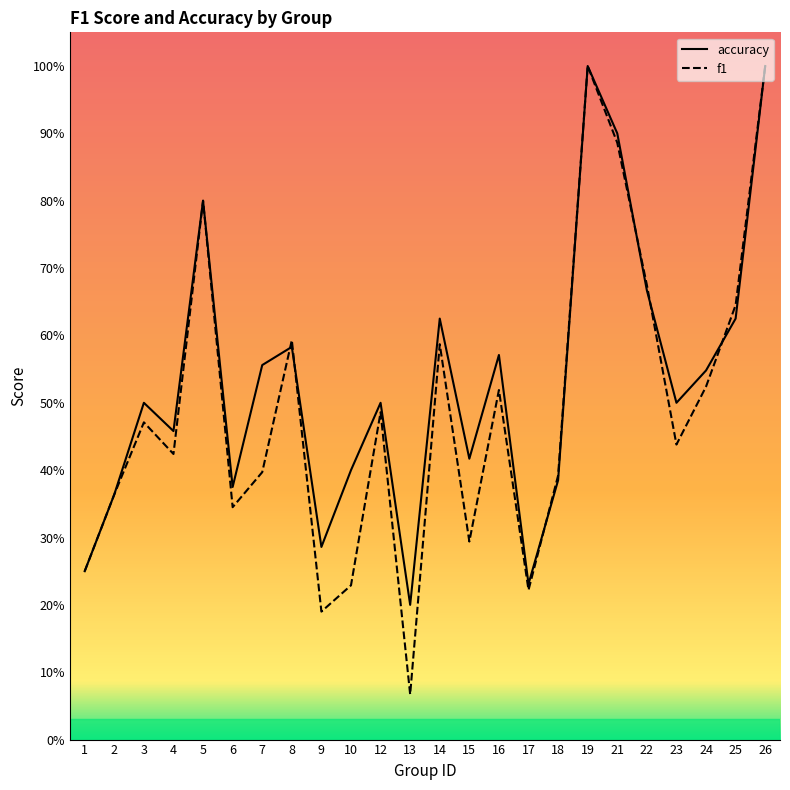

Does the chart have visible grid lines?

No